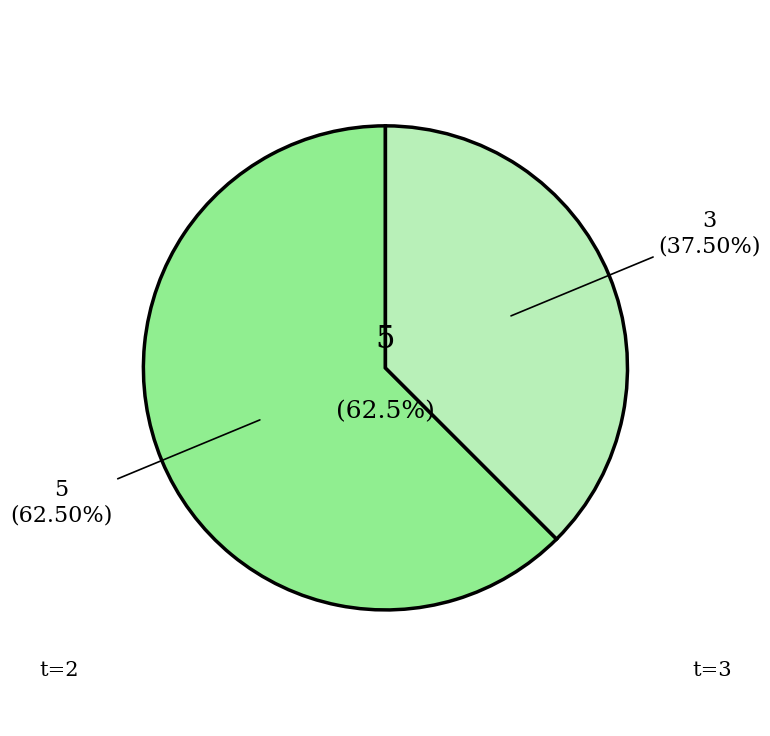

Is the sum of 7 and 2 greater than half?

No